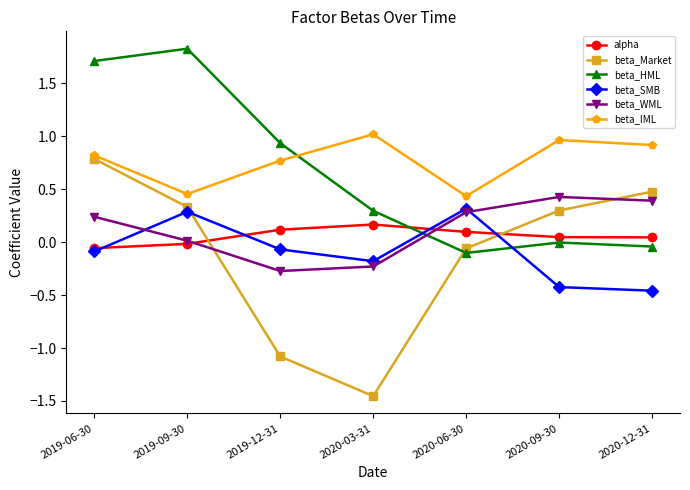

What is the highest value of the beta_Market series?

0.8